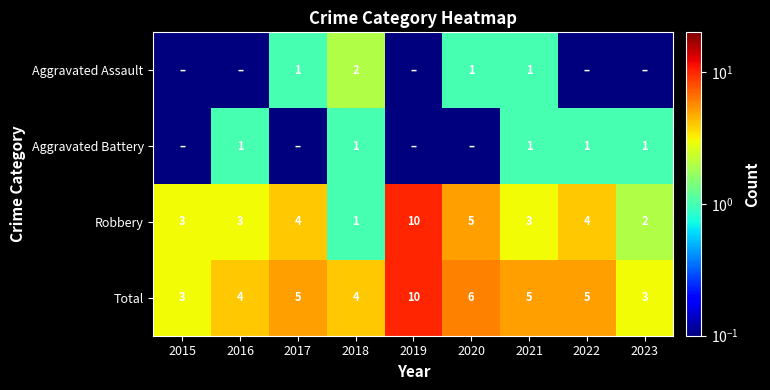

What is the difference between the second highest and minimum values in the Robbery series?

4.0